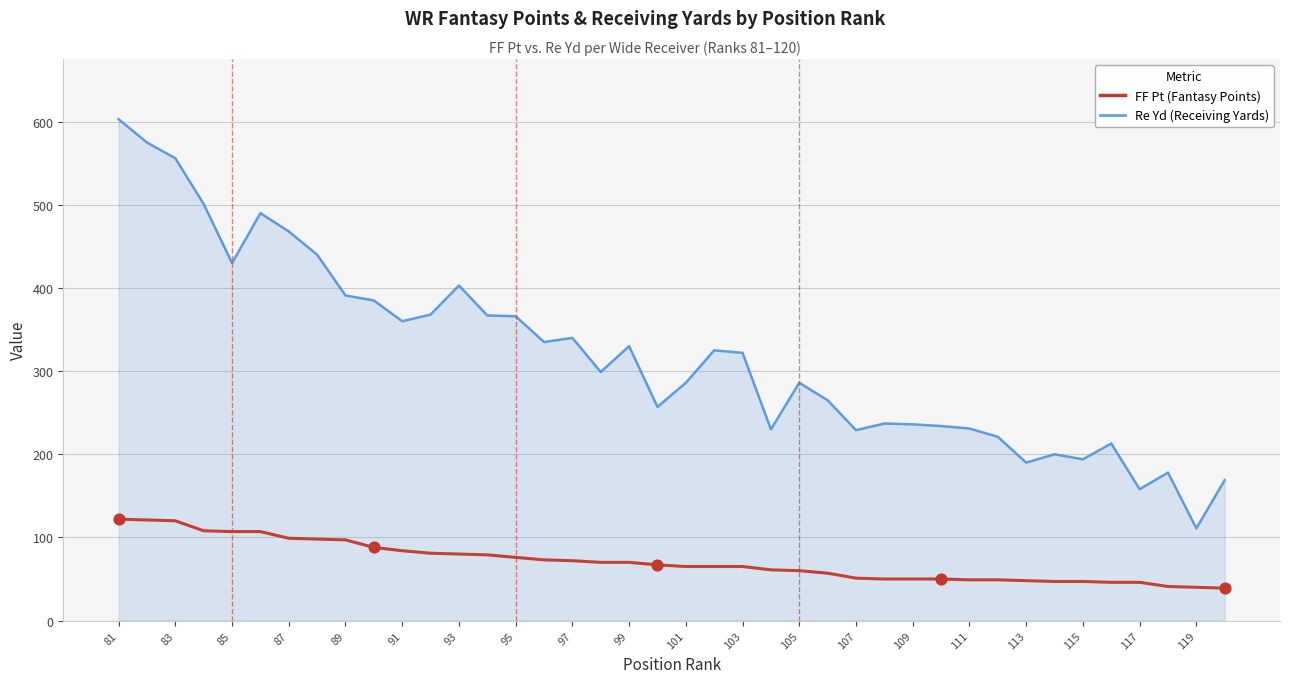

What is the greatest value displayed?

603